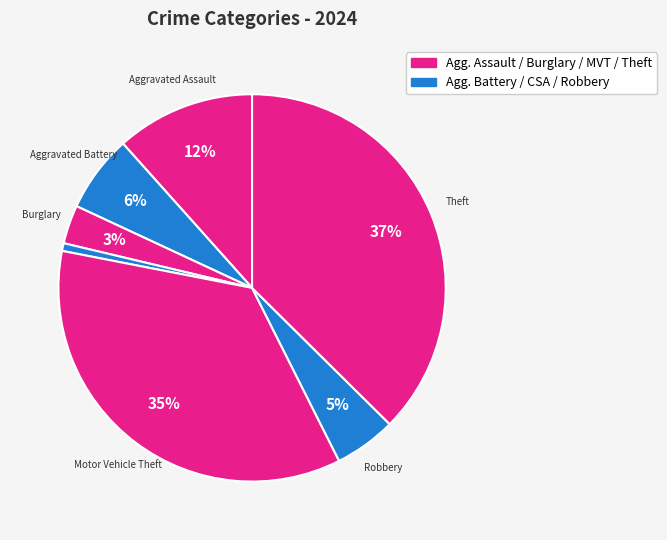

What is the smallest slice in the pie chart?

Criminal Sexual Assault